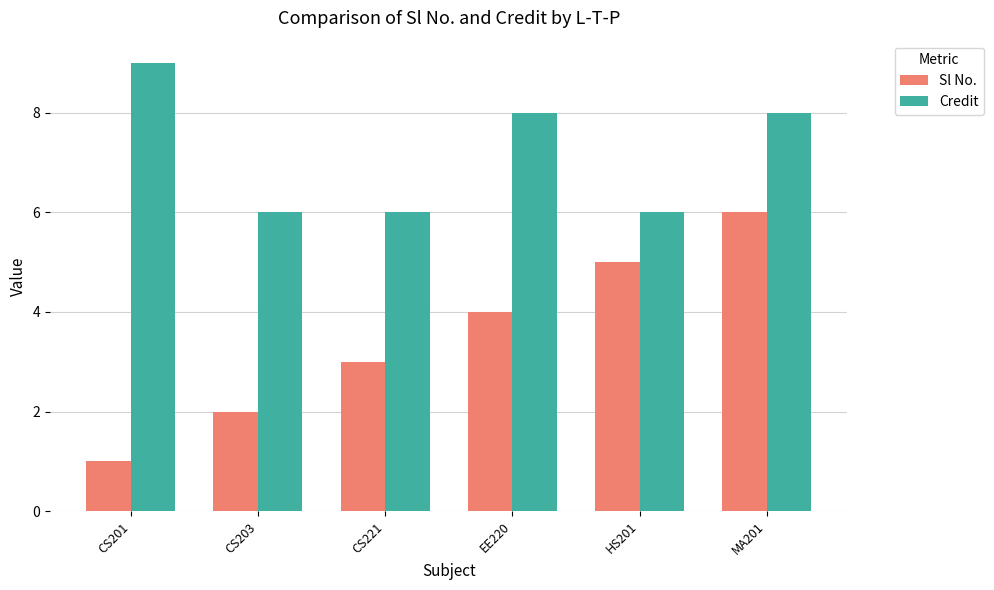

What is the value of the Credit bar at the 5th from the left?

6